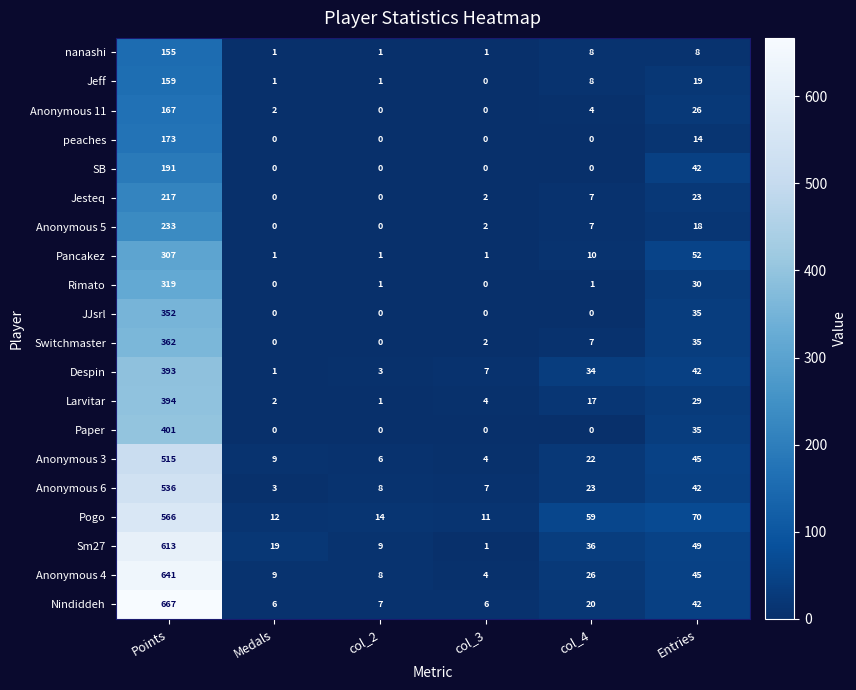

The Anonymous 4 series shows 8 at col_2. True or false?

True